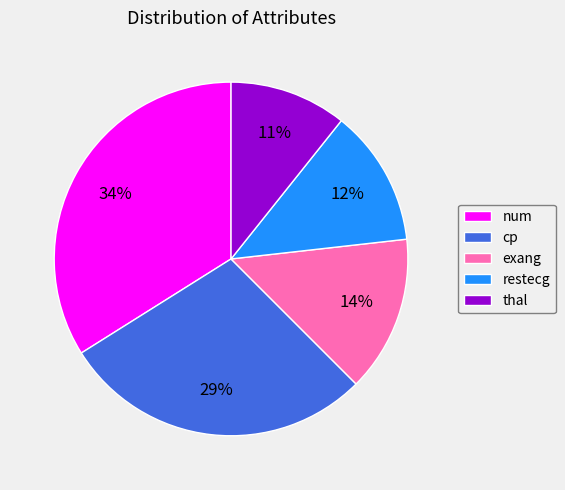

Rank the categories by value from lowest to highest.

thal, restecg, exang, cp, num